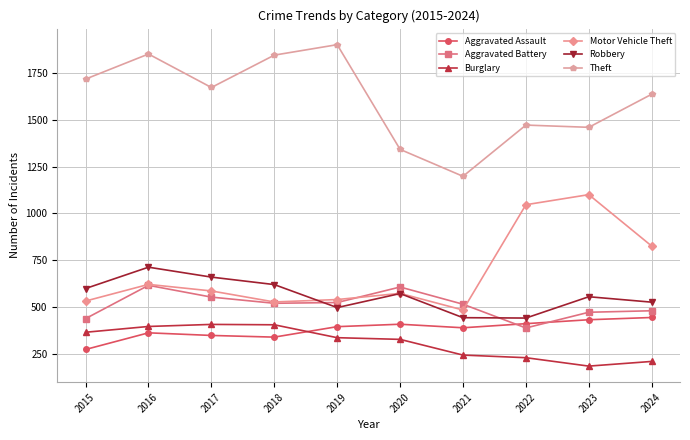

True or false: Motor Vehicle Theft and Theft intersect in this chart.

False